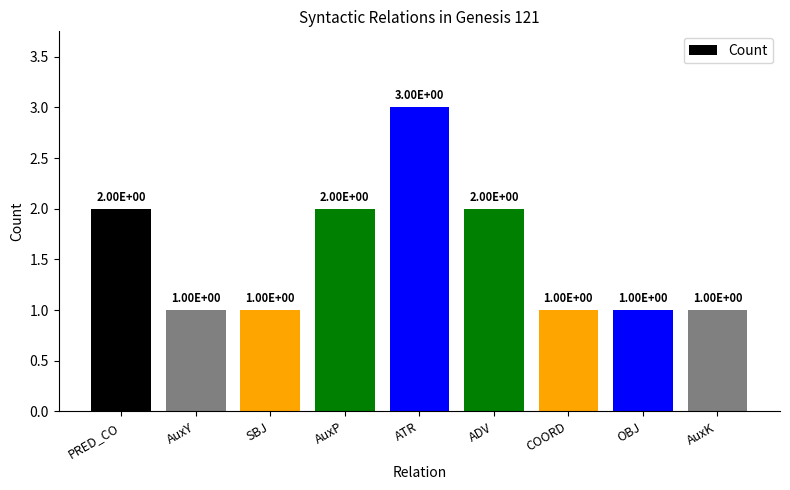

Reading left to right, what are all the values shown in this chart?

PRED_CO=2	AuxY=1	SBJ=1	AuxP=2	ATR=3	ADV=2	COORD=1	OBJ=1	AuxK=1